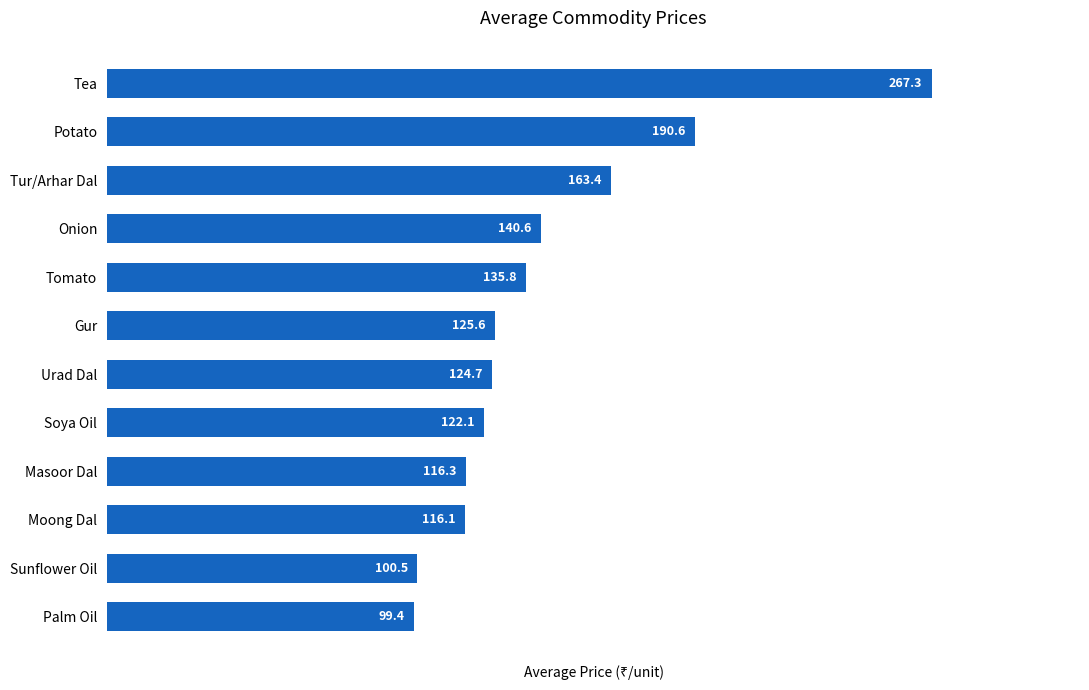

What is the minimum value shown in the chart?

99.4